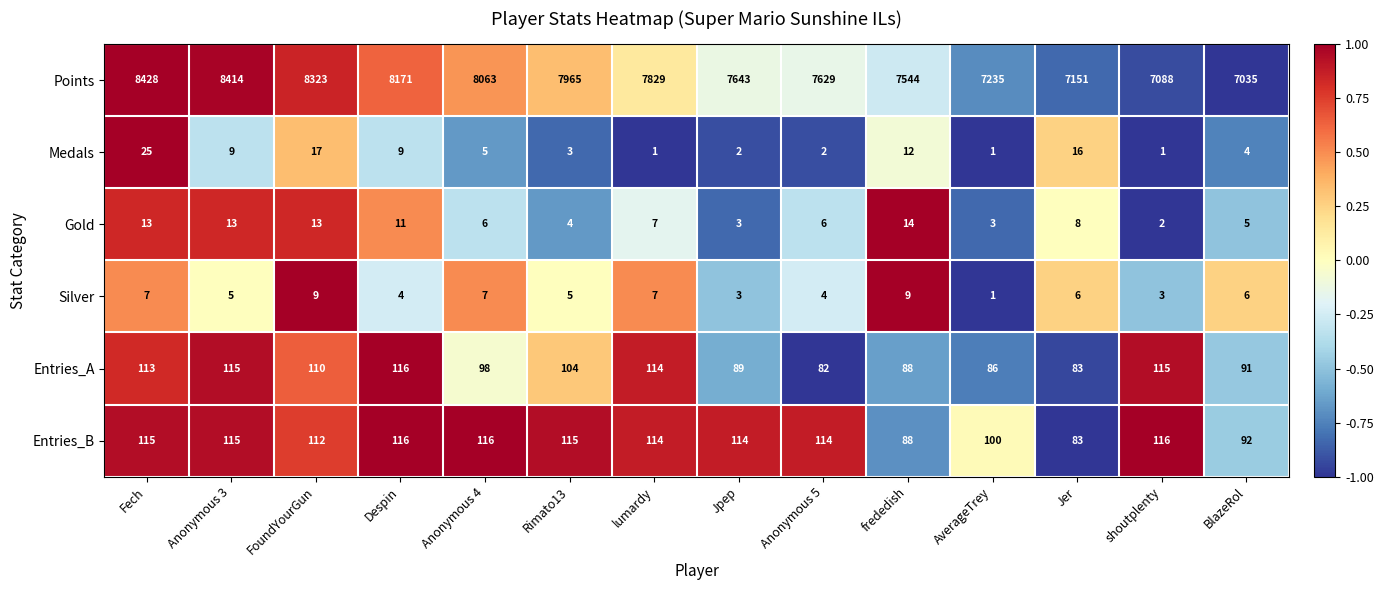

What is the total value across all series at Rimato13?

8196